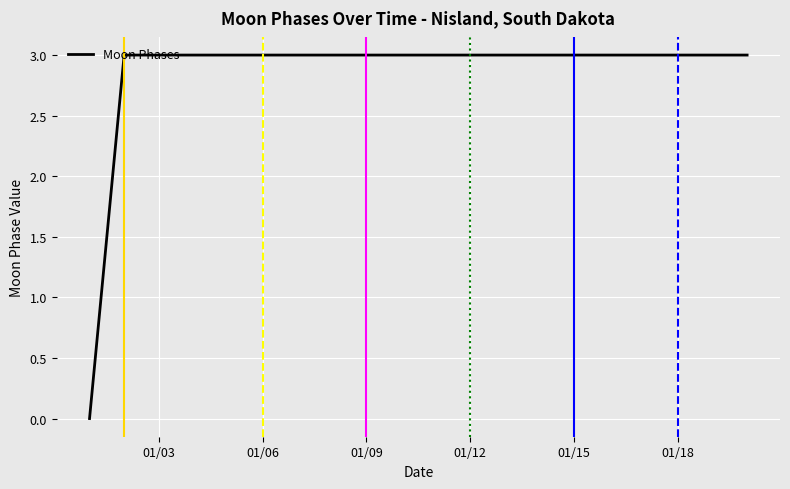

What is the difference between the maximum and minimum values?

3